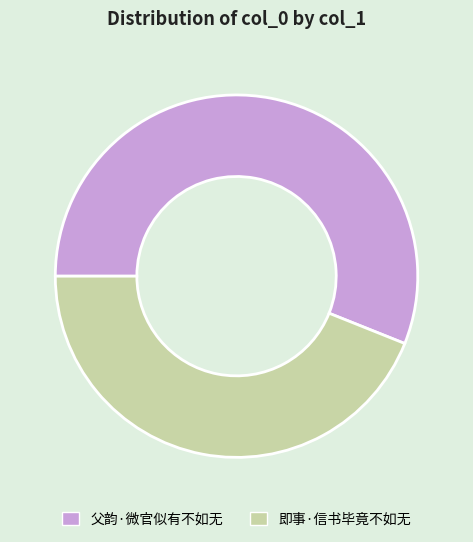

Count the number of slices in the pie.

2